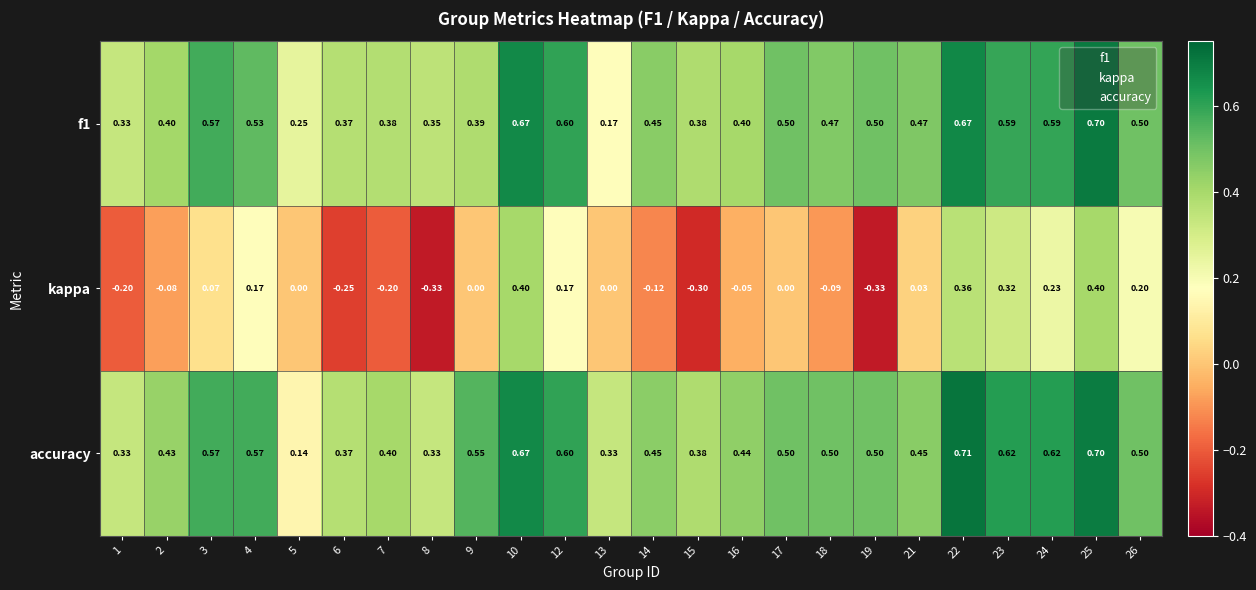

Count the number of categories in the chart.

24